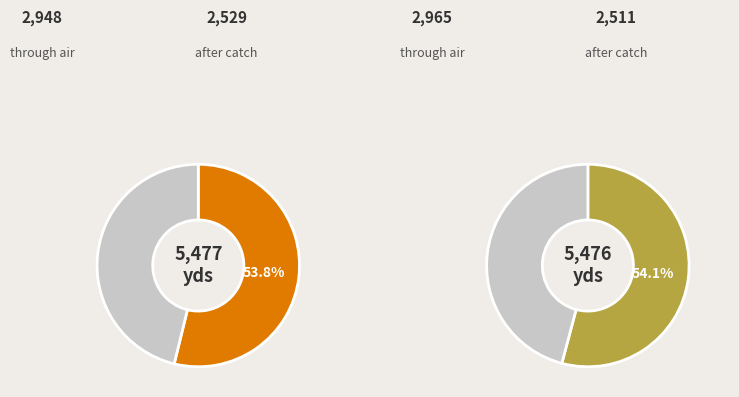

Which has a higher value, 3 or 4?

4